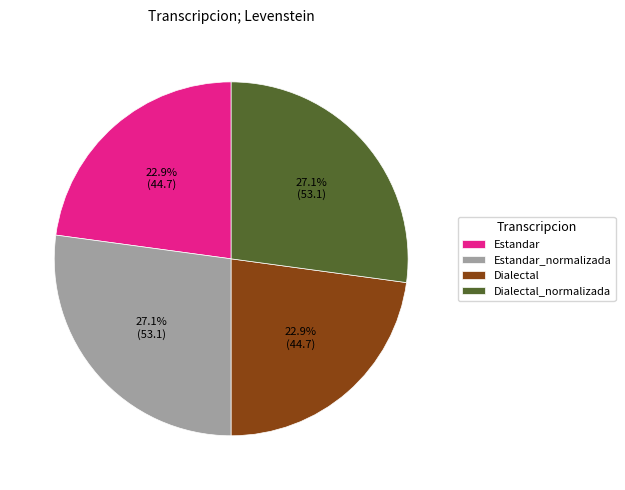

True or false: Dialectal_normalizada accounts for 27% of the total.

True